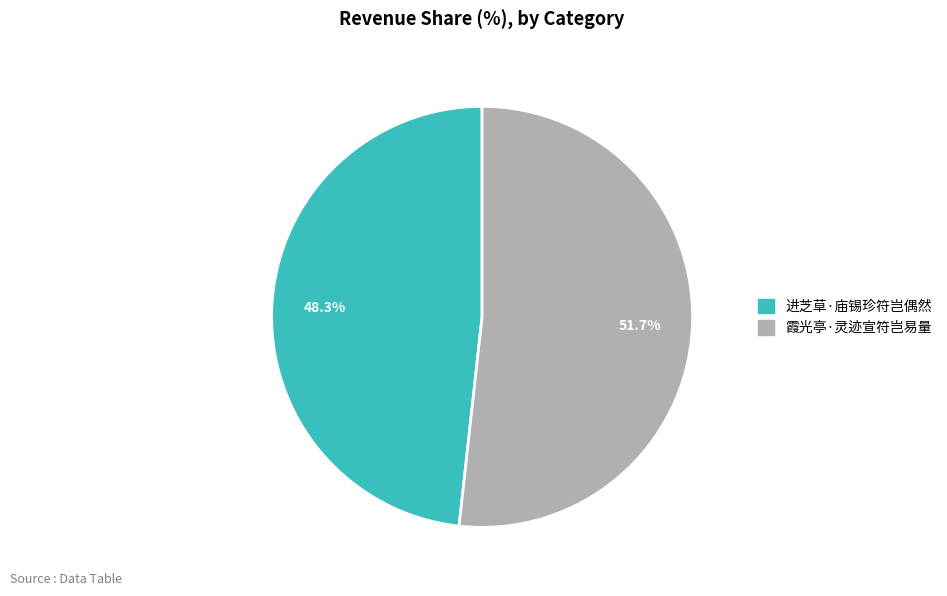

Which category has the biggest portion of the pie?

霞光亭·灵迹宣符岂易量